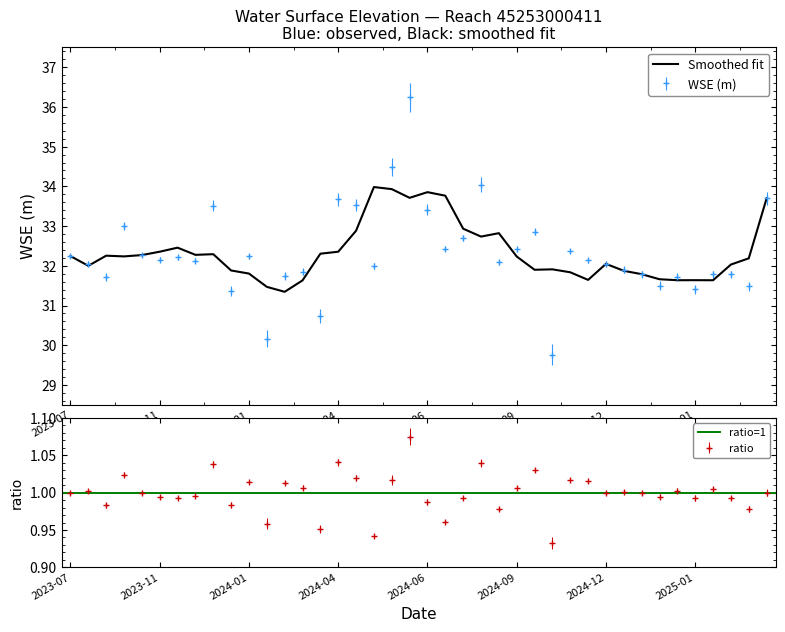

How many interior local valleys (lower than both neighbors) does the data have?

13